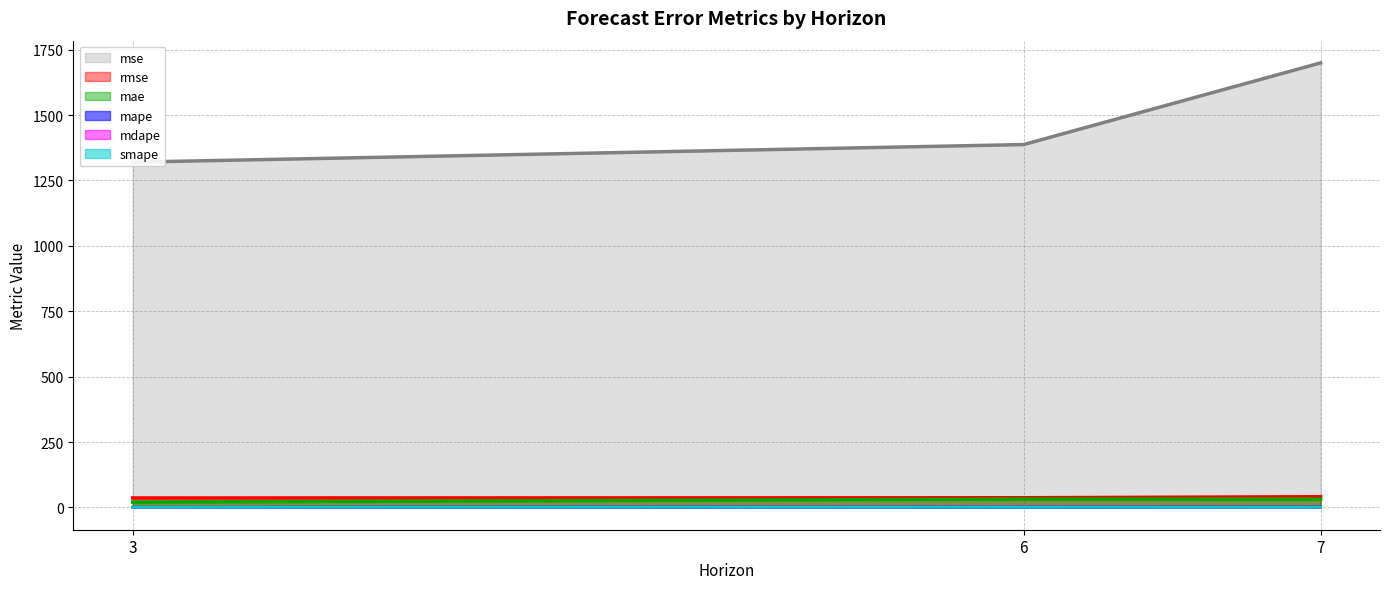

At which label does mae reach its minimum?

3